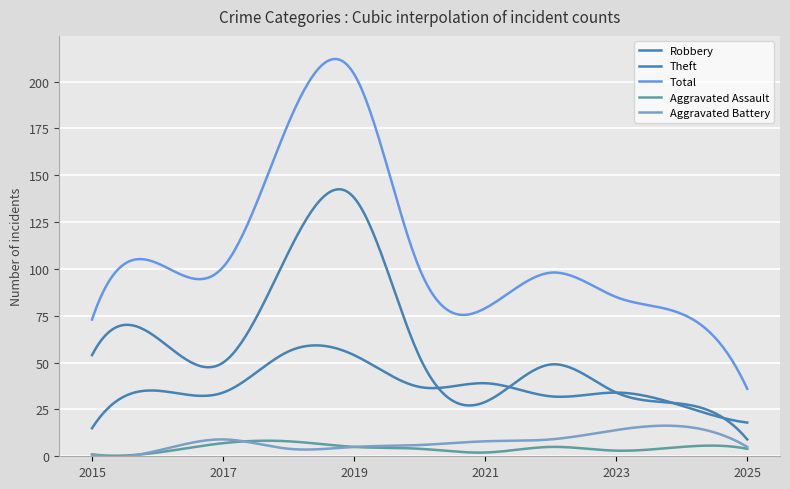

Does the chart have visible grid lines?

Yes